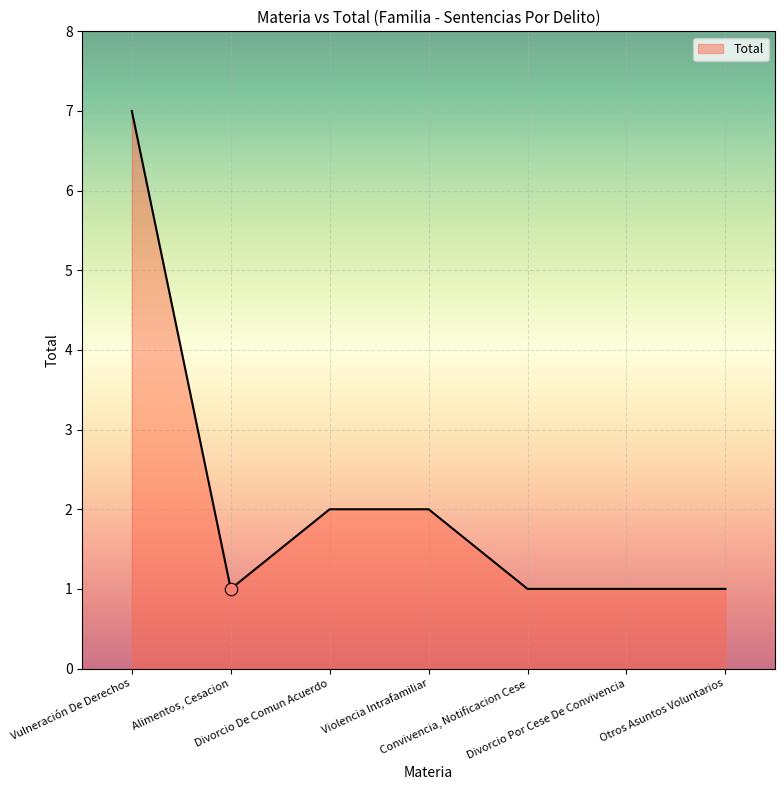

What is the change in value from Vulneración De Derechos to Convivencia, Notificacion Cese?

-6